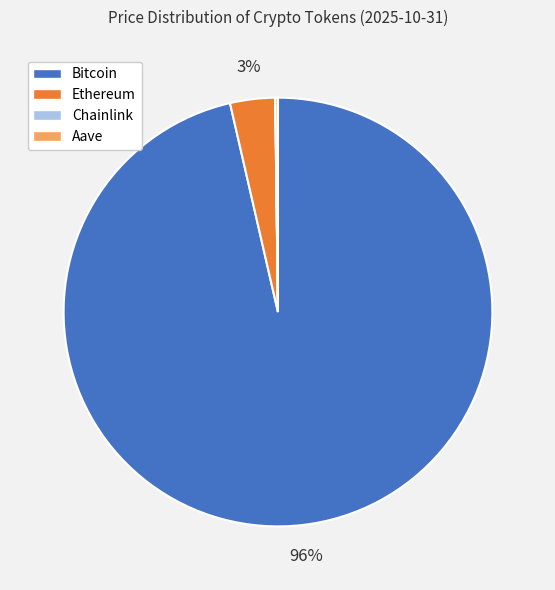

Does any single category account for the majority?

Yes